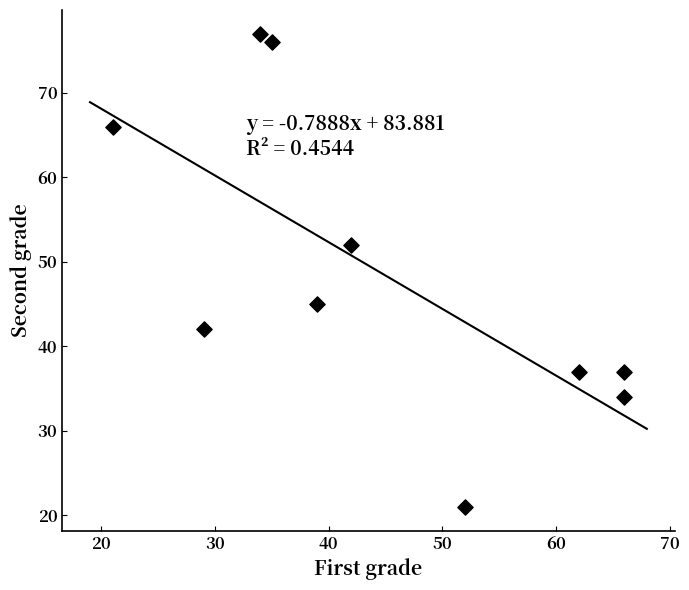

What is the average X value?

45